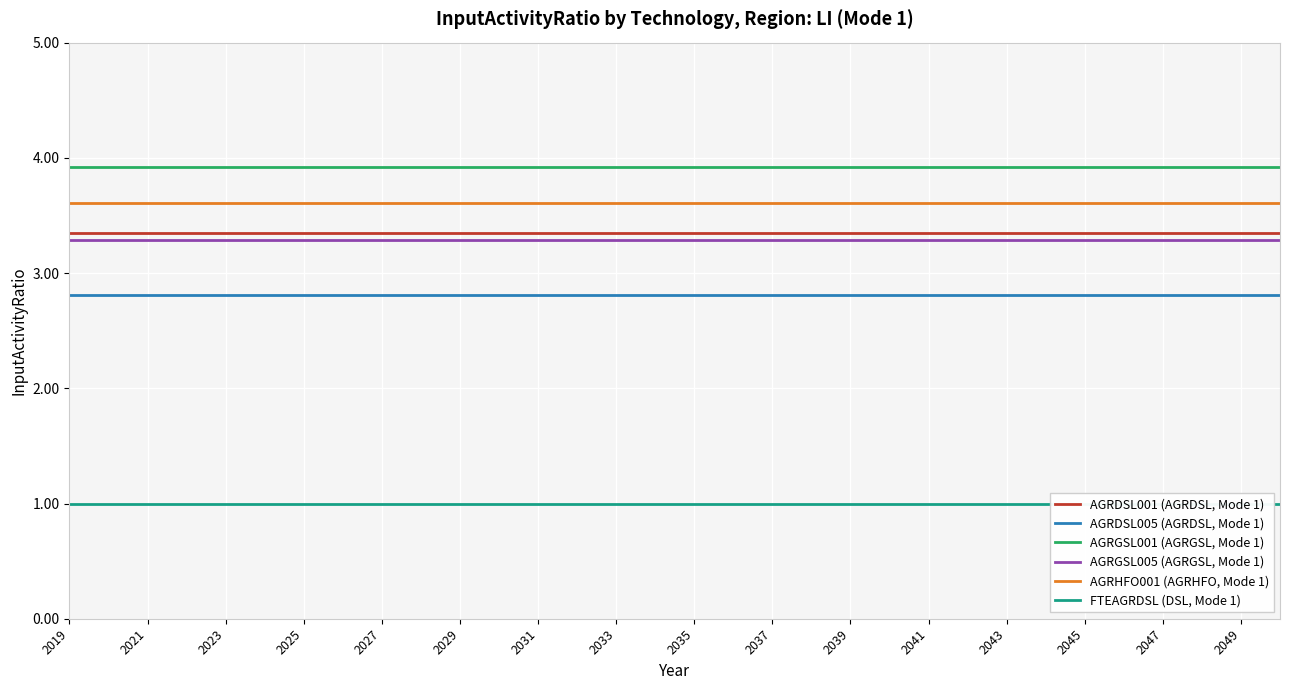

What is the value of the AGRHFO001 (AGRHFO, Mode 1) point at the 20th from the left?

3.6